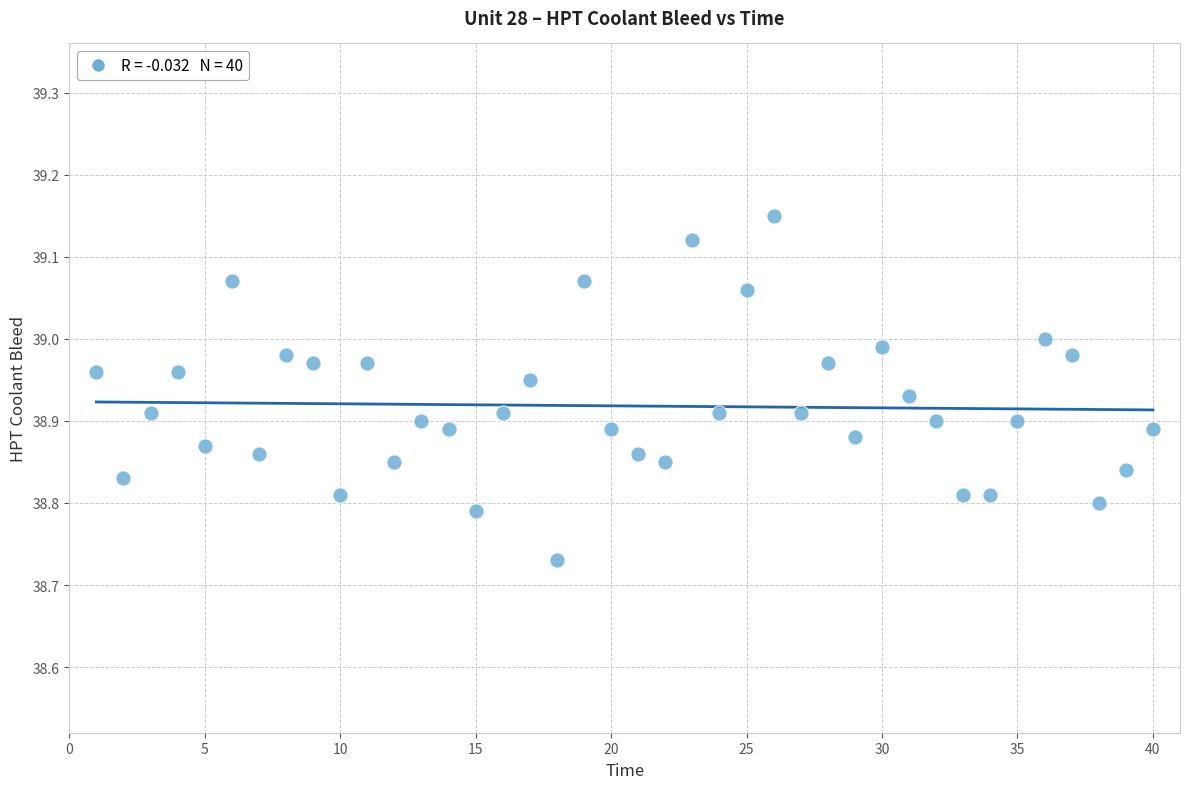

What is the range of Y values (max minus min)?

0.4